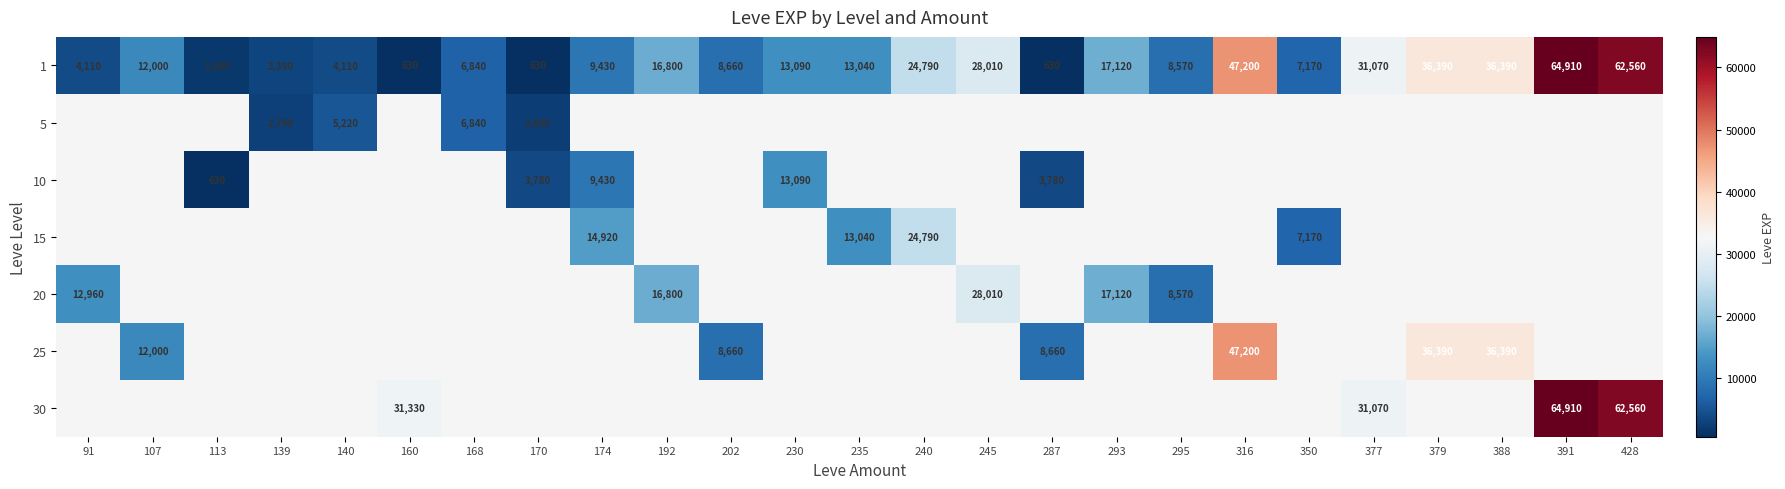

What is the difference between the 1 values at 316 and 379?

10810